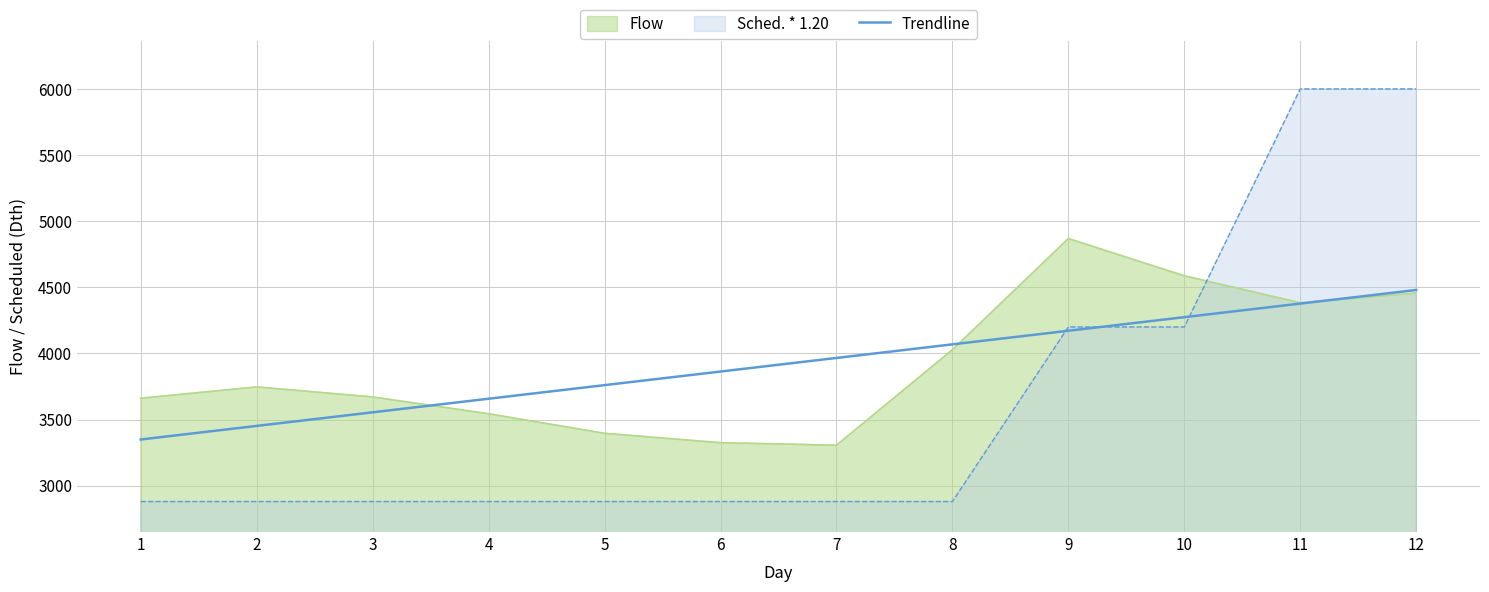

At which category does the chart reach its minimum across all series?

1